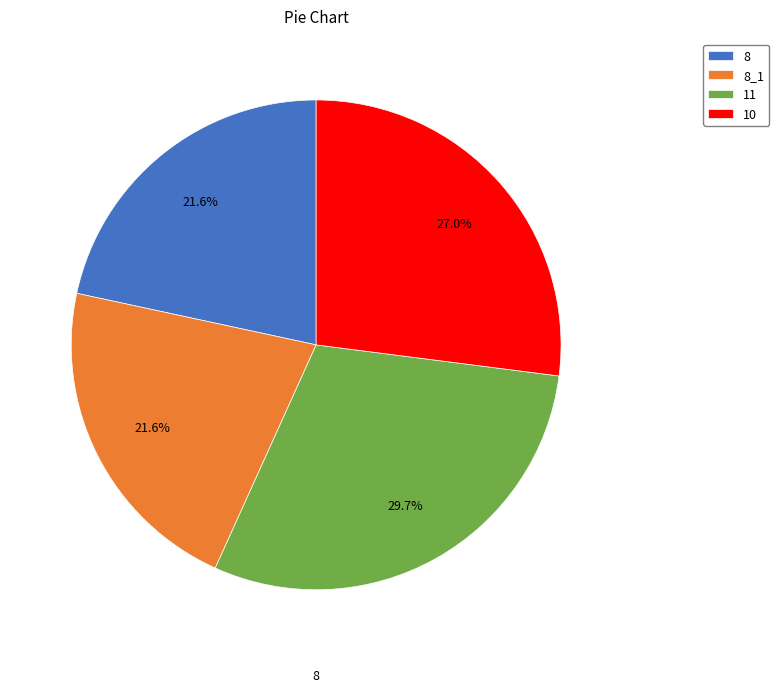

Do 8_1 and 10 together represent more than half of the pie?

No